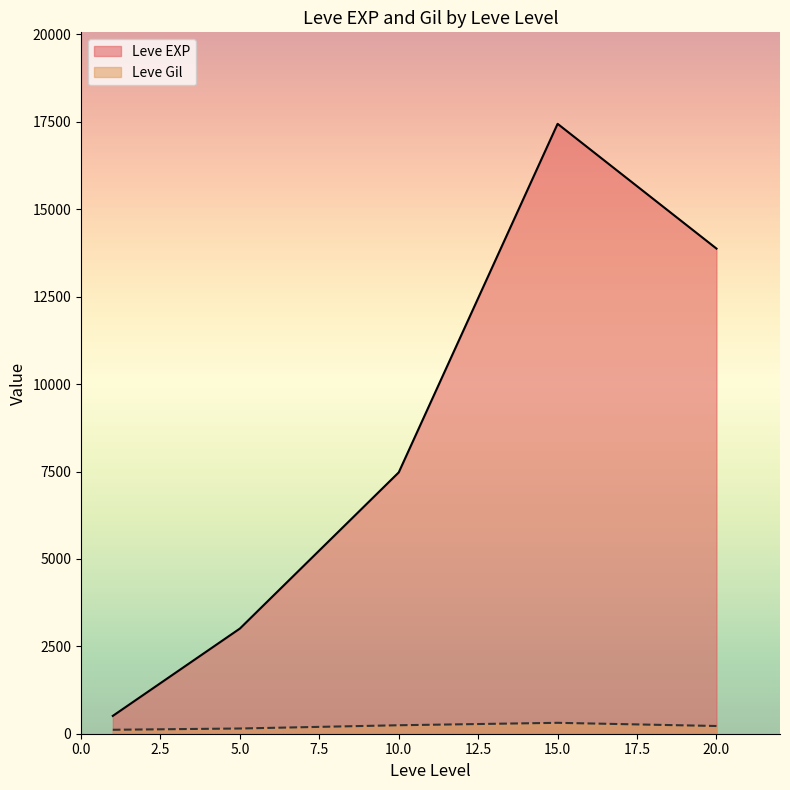

List the series in order of their overall mean, lowest first.

Leve Gil, Leve EXP